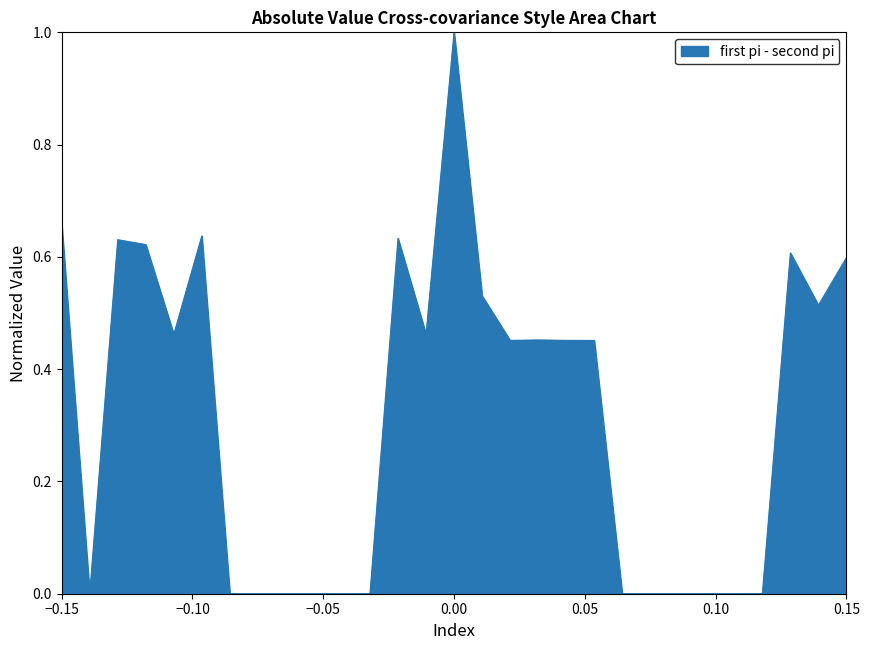

Does the chart display data point markers on the line(s)?

No